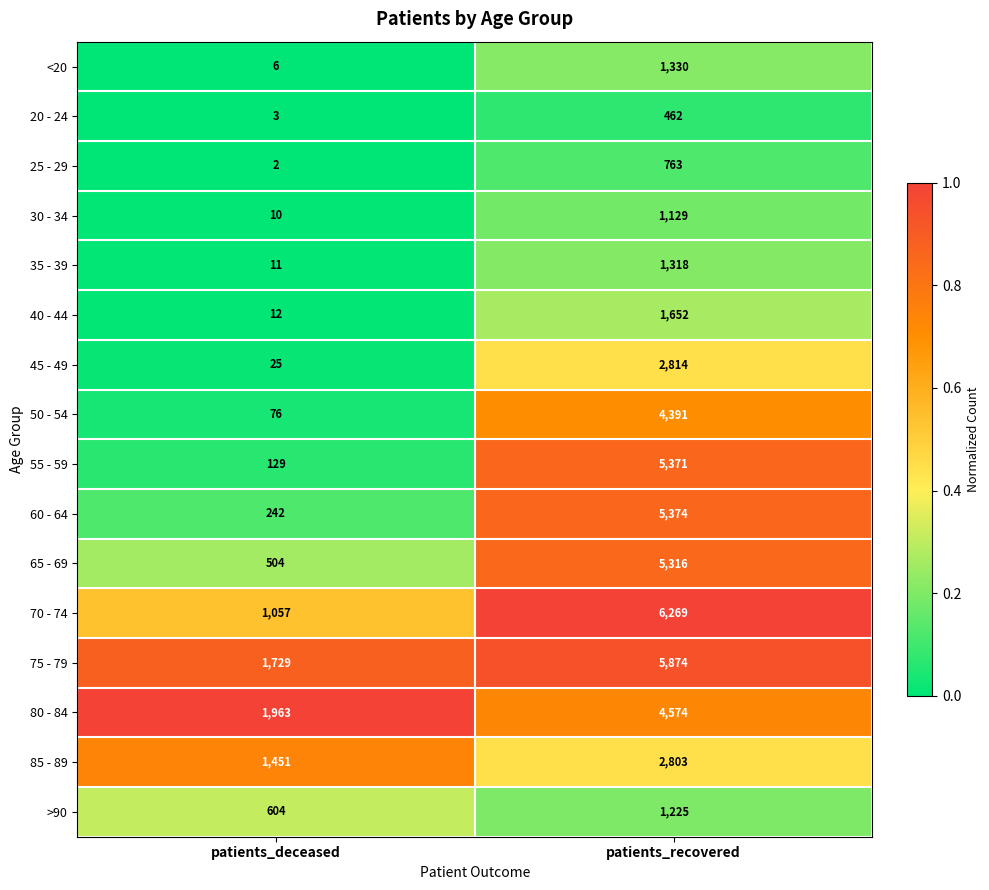

Read the 35 - 39 value at patients_deceased.

11